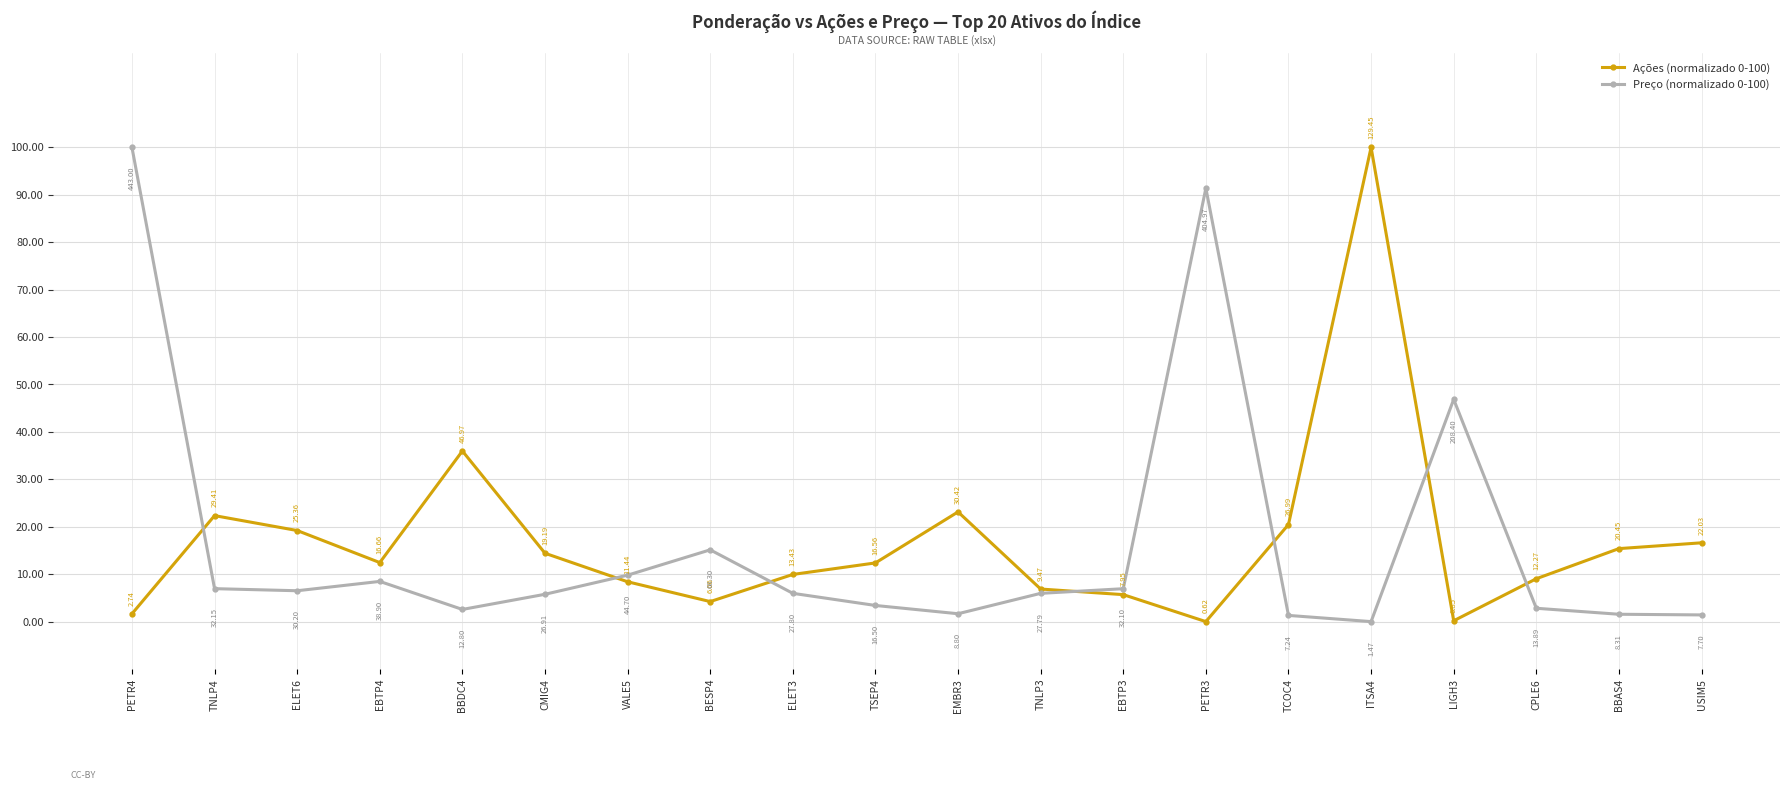

Does the chart display data point markers on the line(s)?

Yes